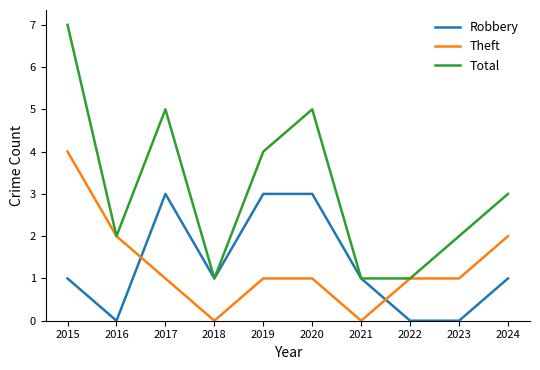

Where is Total nearest to the value 4?

2019